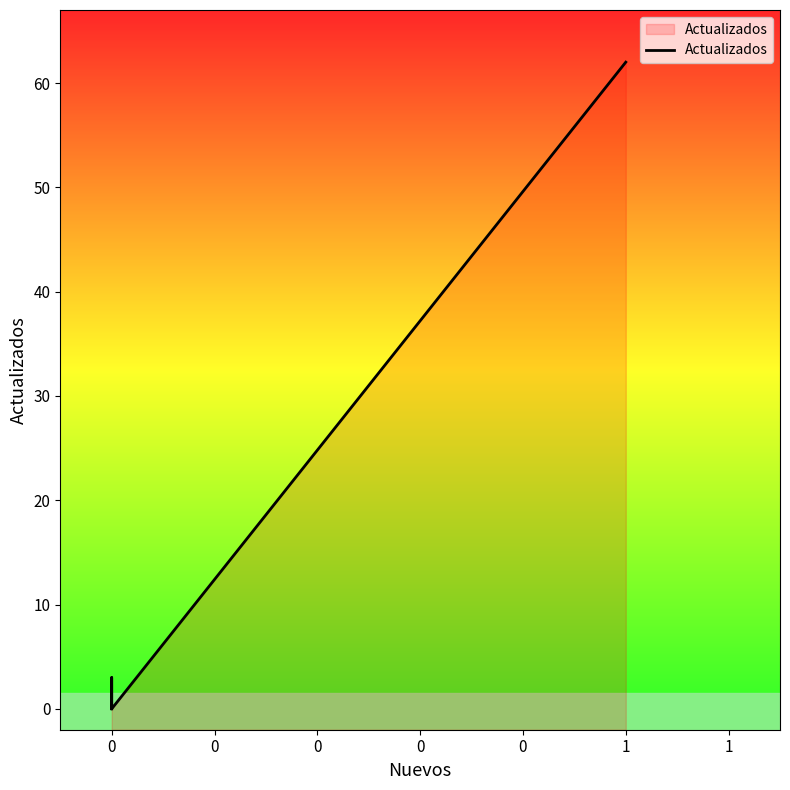

Which category has the highest value across all series?

1